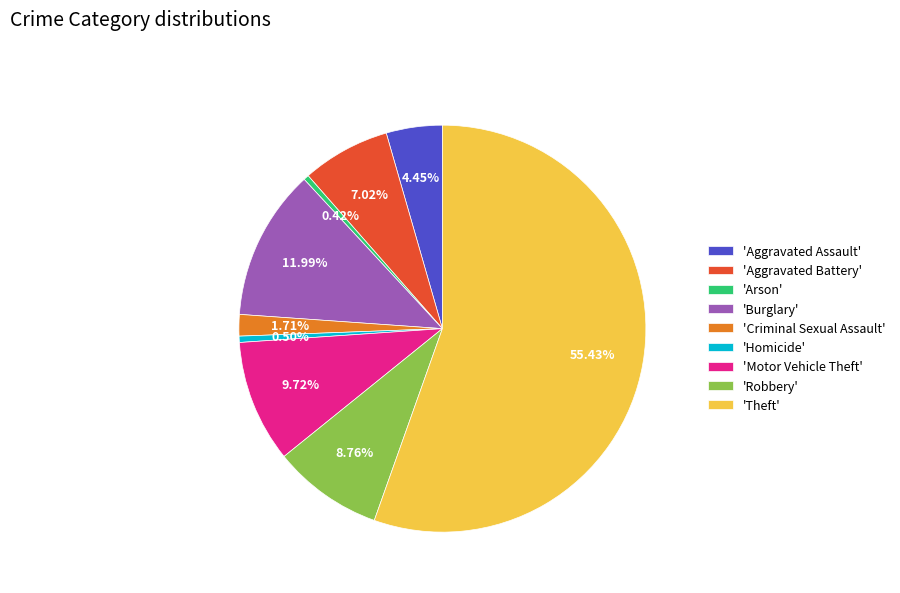

Between 'Arson' and 'Criminal Sexual Assault', which is larger?

'Criminal Sexual Assault'